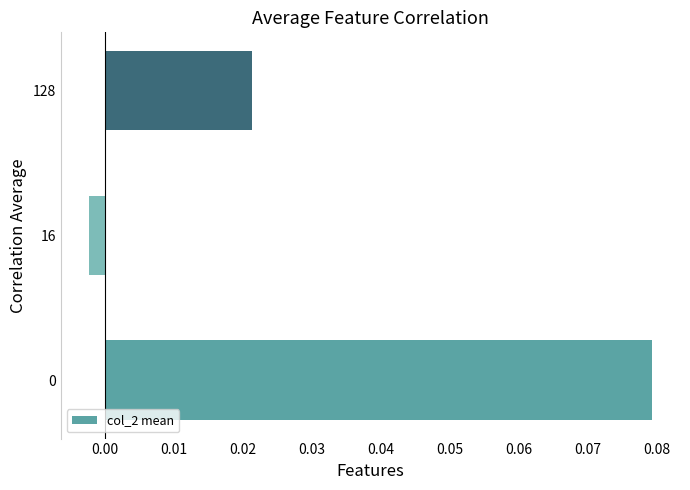

How many categories are shown in the chart?

3